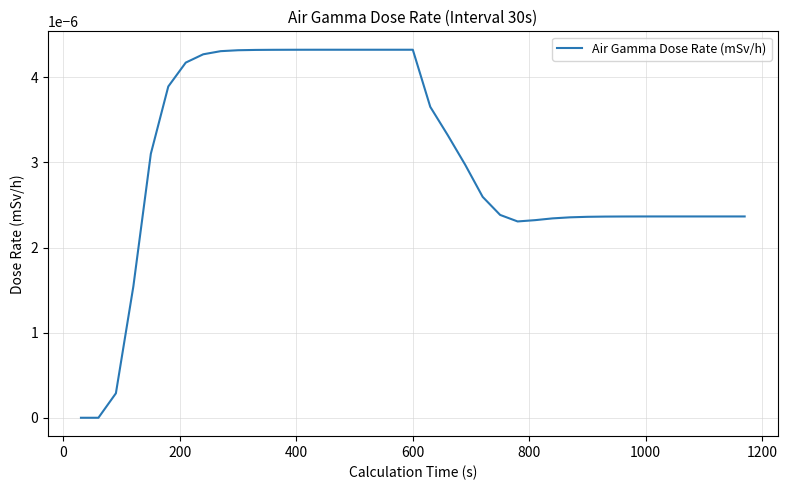

Does the chart display data point markers on the line(s)?

No